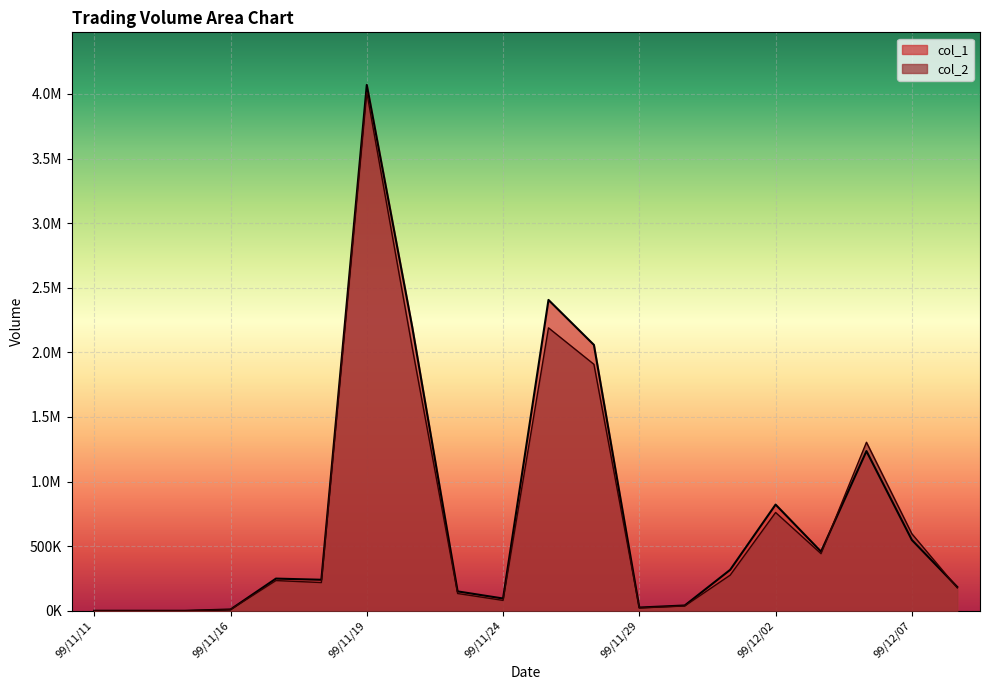

The value of col_1 at 99/11/26 is 3506059. True or false?

False